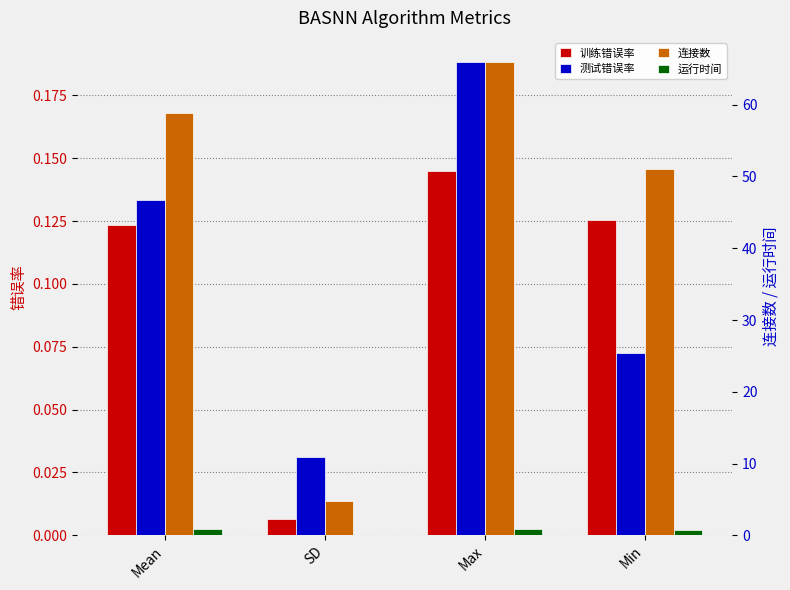

Are the bars grouped side by side (vs. stacked)?

Yes